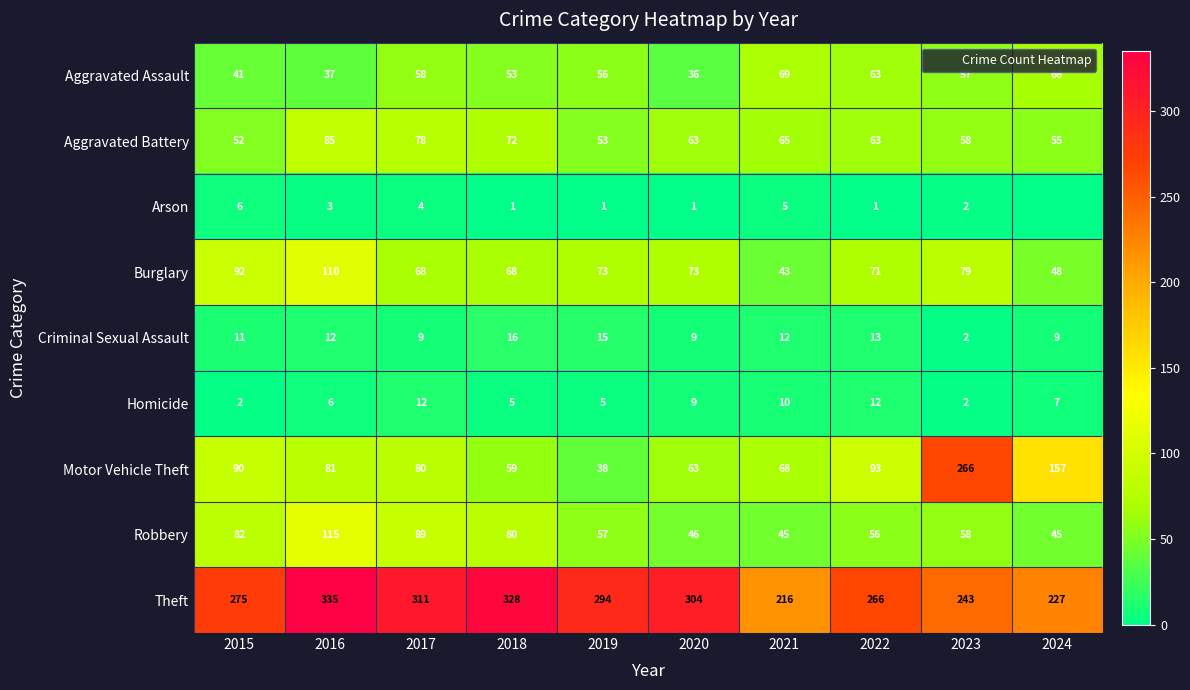

What is the total value across all series at 2021?

533